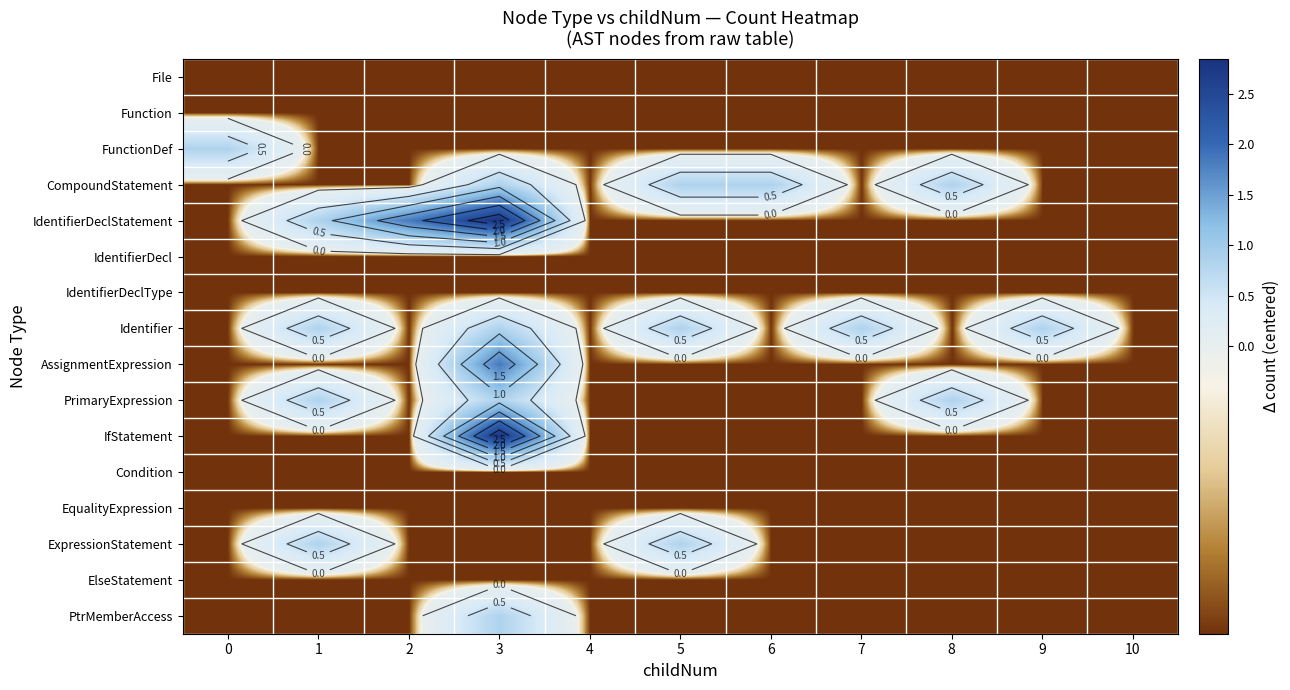

Where does the AssignmentExpression series first go above 0?

3